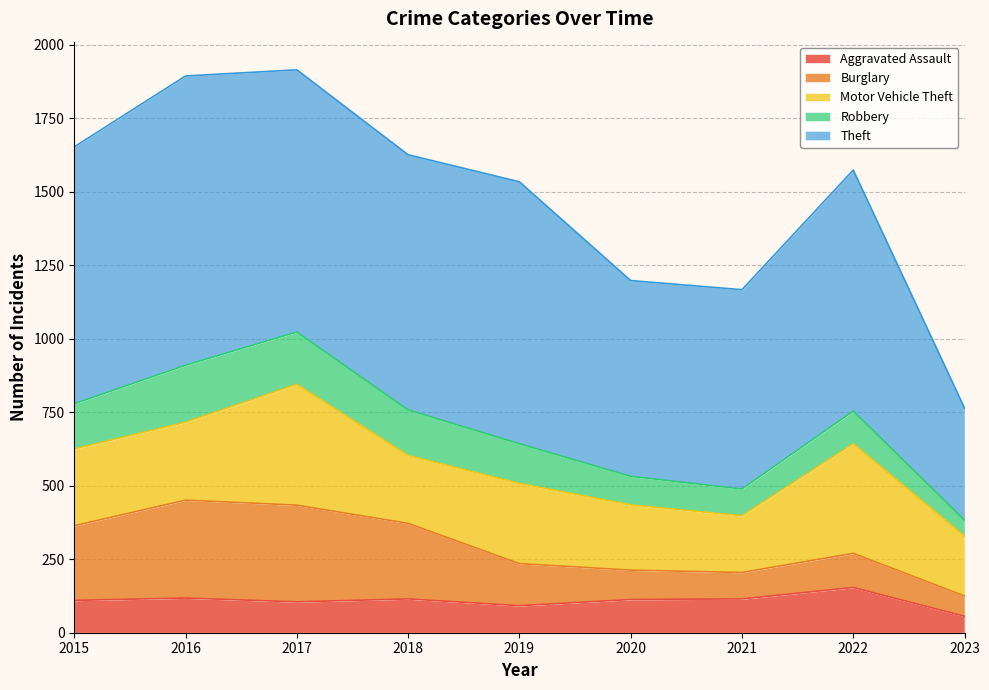

What is the smallest value displayed?

54